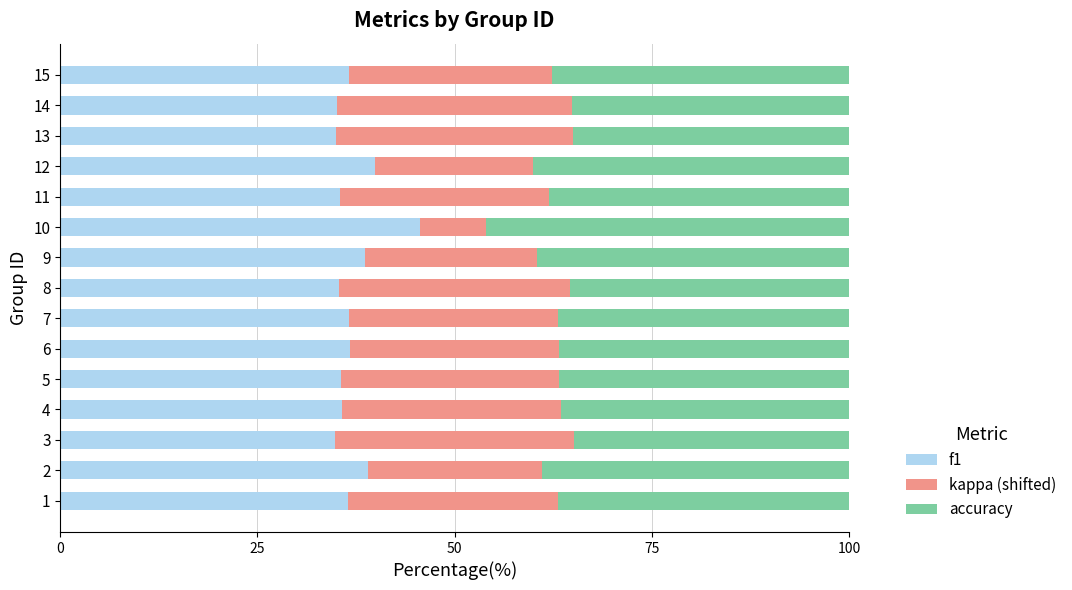

What is the difference between the maximum and minimum values in the f1 series?

10.8